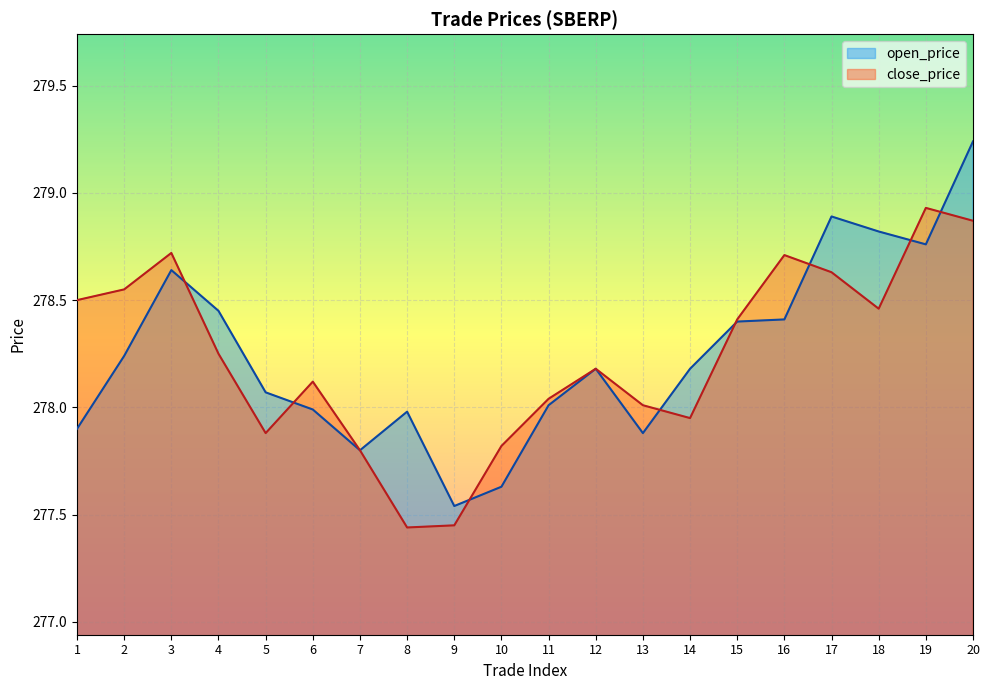

Reading left to right, what are all the values shown in this chart?

open_price: 277.9	278.2	278.6	278.4	278.1	278.0	277.8	278.0	277.5	277.6	278.0	278.2	277.9	278.2	278.4	278.4	278.9	278.8	278.8	279.2
close_price: 278.5	278.6	278.7	278.2	277.9	278.1	277.8	277.4	277.4	277.8	278.0	278.2	278.0	277.9	278.4	278.7	278.6	278.5	278.9	278.9